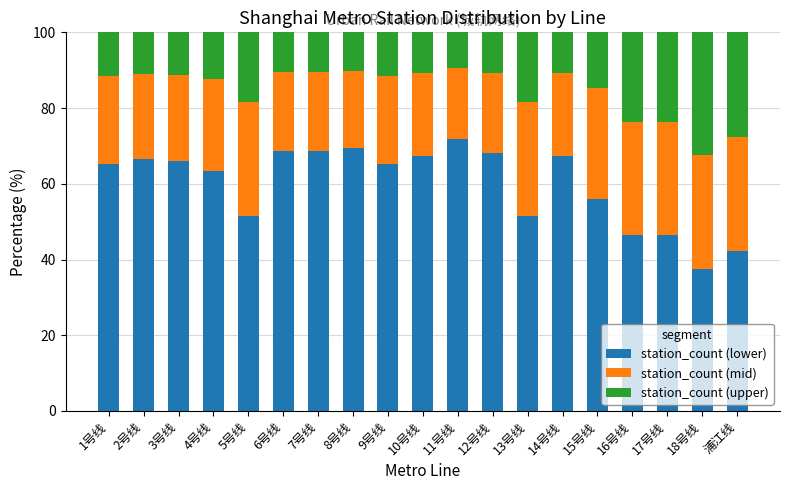

What are all the series names shown in the legend?

station_count (lower), station_count (mid), station_count (upper)